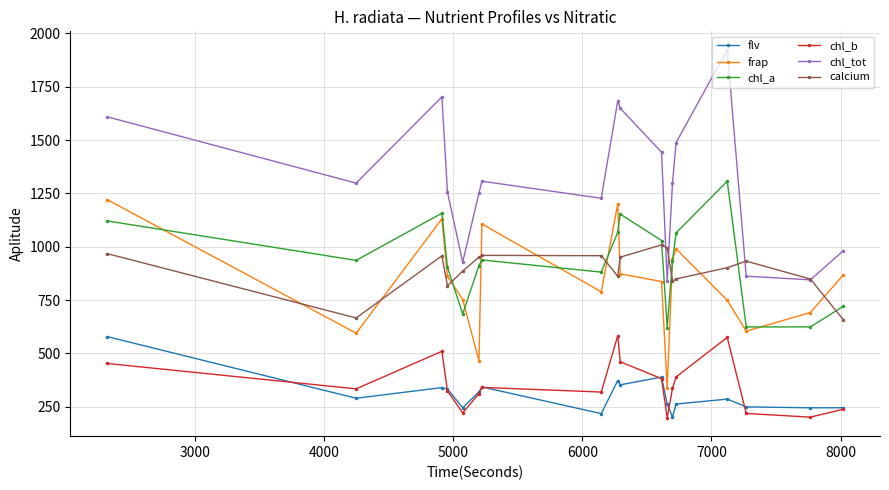

At how many categories does at least one series exceed 1526?

5